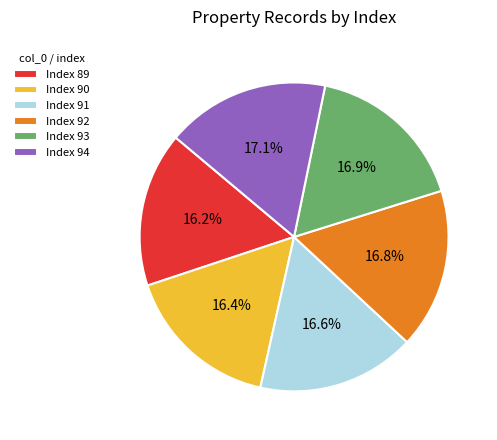

What portion of the pie excludes Index 93?

83.1%